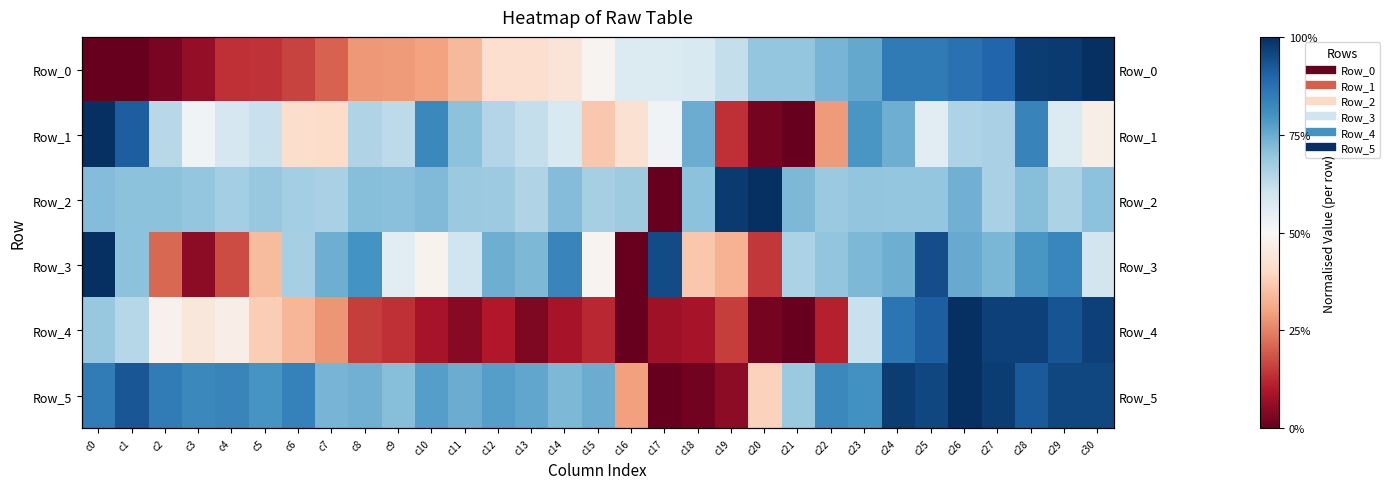

Rank the series at c18 from lowest to highest value.

Row_5, Row_4, Row_3, Row_0, Row_2, Row_1